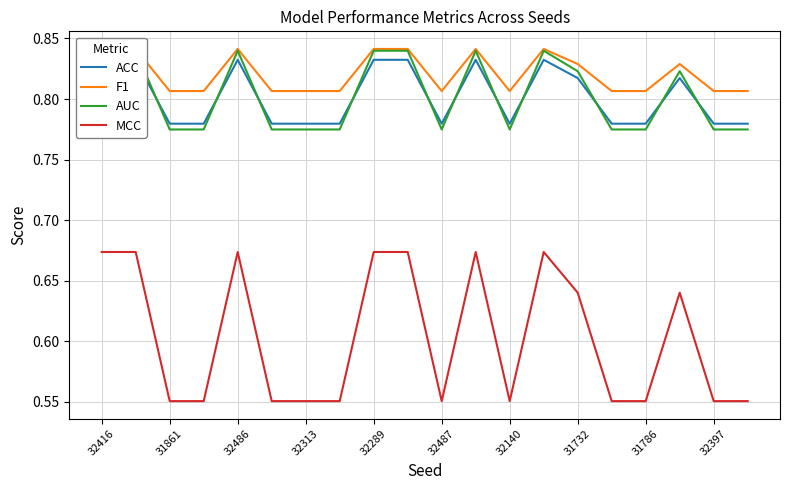

The value of MCC at 32416 is 1.2. True or false?

False